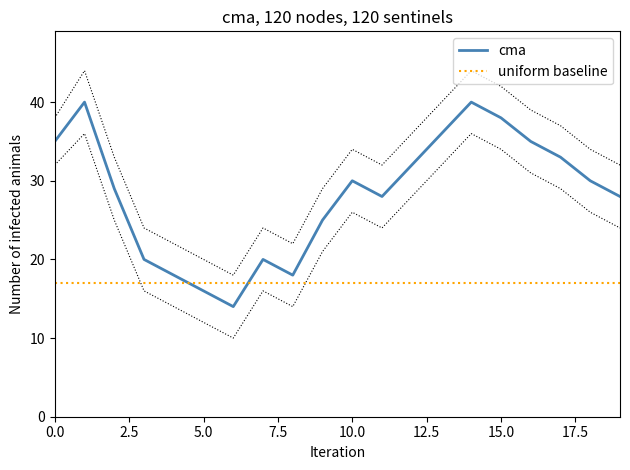

Reading right to left, what are all the values shown in this chart?

cma: 28	30	33	35	38	40	36	32	28	30	25	18	20	14	16	18	20	29	40	35
uniform baseline: 17	17	17	17	17	17	17	17	17	17	17	17	17	17	17	17	17	17	17	17